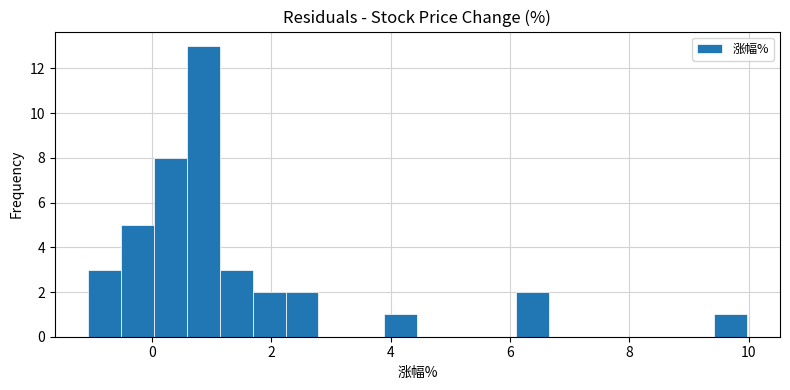

Read against the x-axis, roughly where is the centre of the tallest bar?

0.8